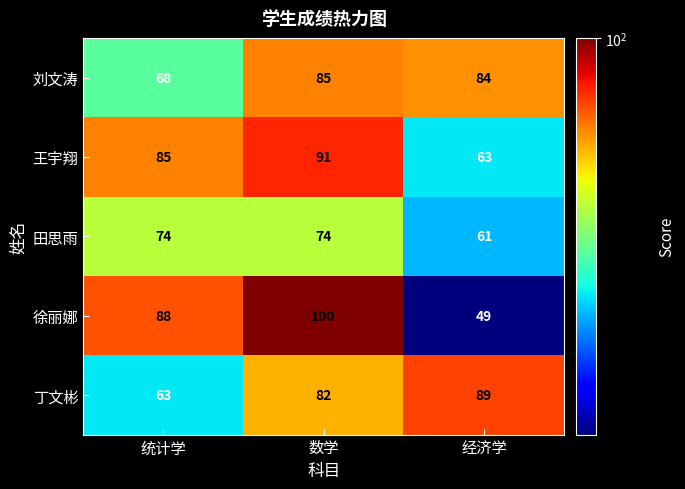

Rank the series at 数学 from lowest to highest value.

田思雨, 丁文彬, 刘文涛, 王宇翔, 徐丽娜